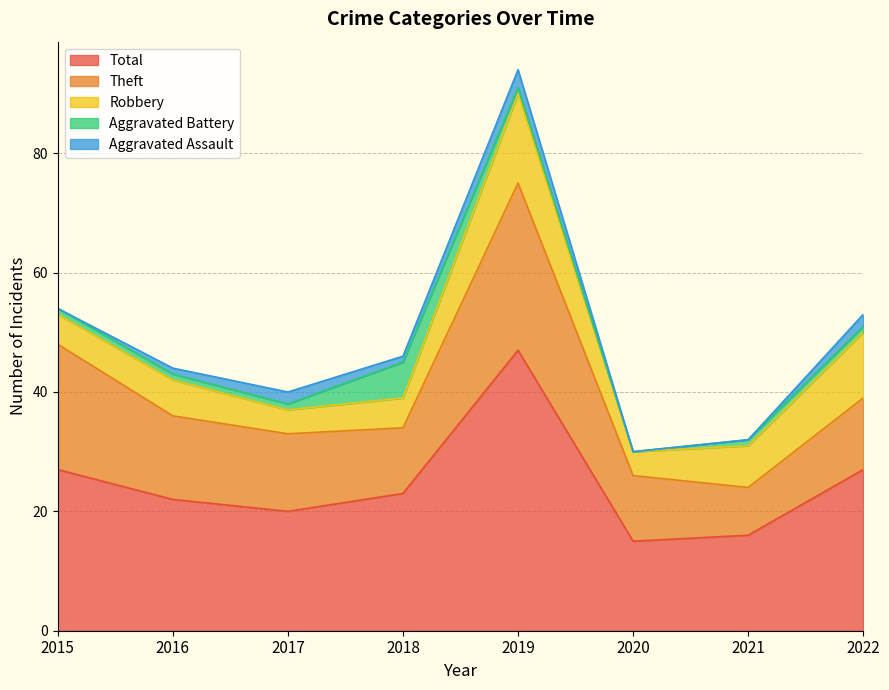

What is the minimum value for Robbery?

4